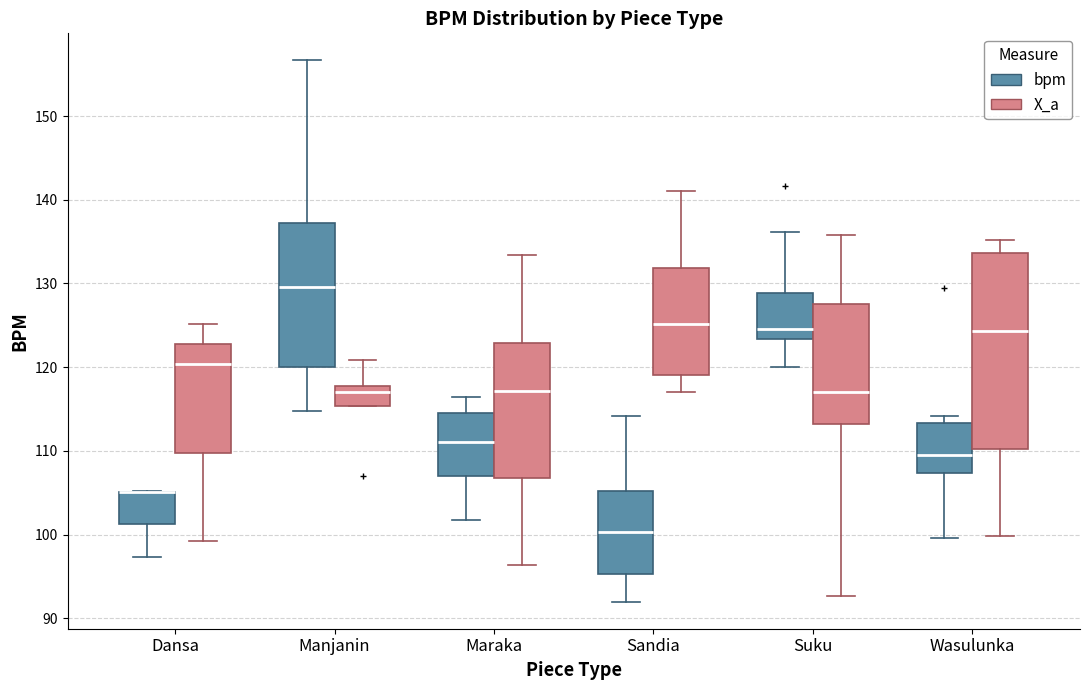

Reading left to right, transcribe this box plot: for each box, give where its median line is, the range the box spans, and where its two whiskers end, as read against the y-axis. The values are not printed on the chart, so give them approximately, as read against the axis.

Dansa (bpm): median 105 (drawn on the box's upper edge), box 101 to 105, whiskers 97 to 105
Dansa (X_a): median 120, box 110 to 123, whiskers 99 to 125
Manjanin (bpm): median 130, box 120 to 137, whiskers 115 to 157
Manjanin (X_a): median 117, box 115 to 118, whiskers 115 to 121
Maraka (bpm): median 111, box 107 to 115, whiskers 102 to 116
Maraka (X_a): median 117, box 107 to 123, whiskers 96 to 133
Sandia (bpm): median 100, box 95 to 105, whiskers 92 to 114
Sandia (X_a): median 125, box 119 to 132, whiskers 117 to 141
Suku (bpm): median 125, box 123 to 129, whiskers 120 to 136
Suku (X_a): median 117, box 113 to 128, whiskers 93 to 136
Wasulunka (bpm): median 110, box 107 to 113, whiskers 100 to 114
Wasulunka (X_a): median 124, box 110 to 134, whiskers 100 to 135